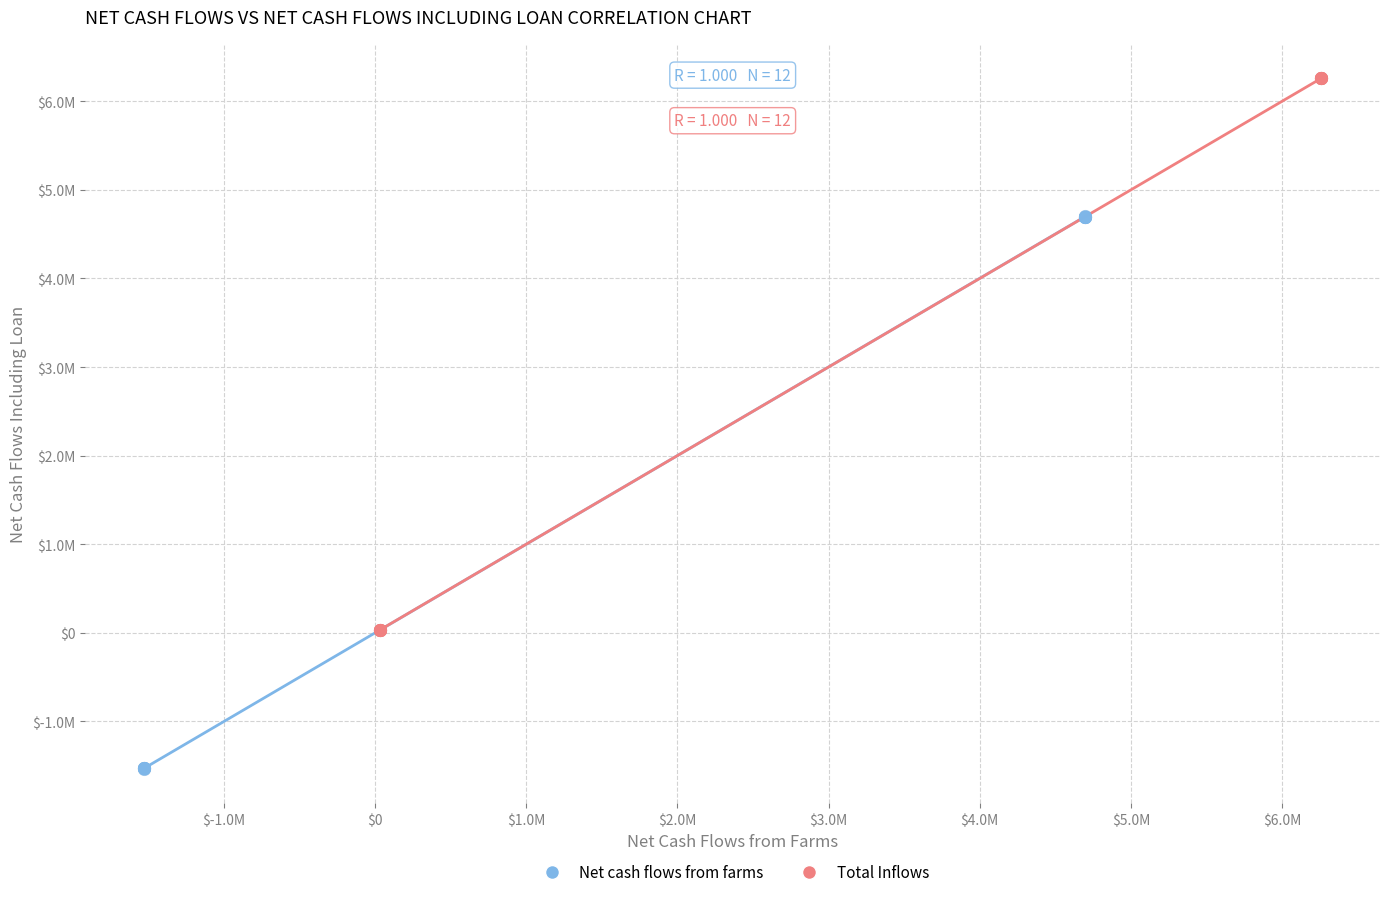

Which series reaches the minimum Y coordinate?

Net cash flows from farms